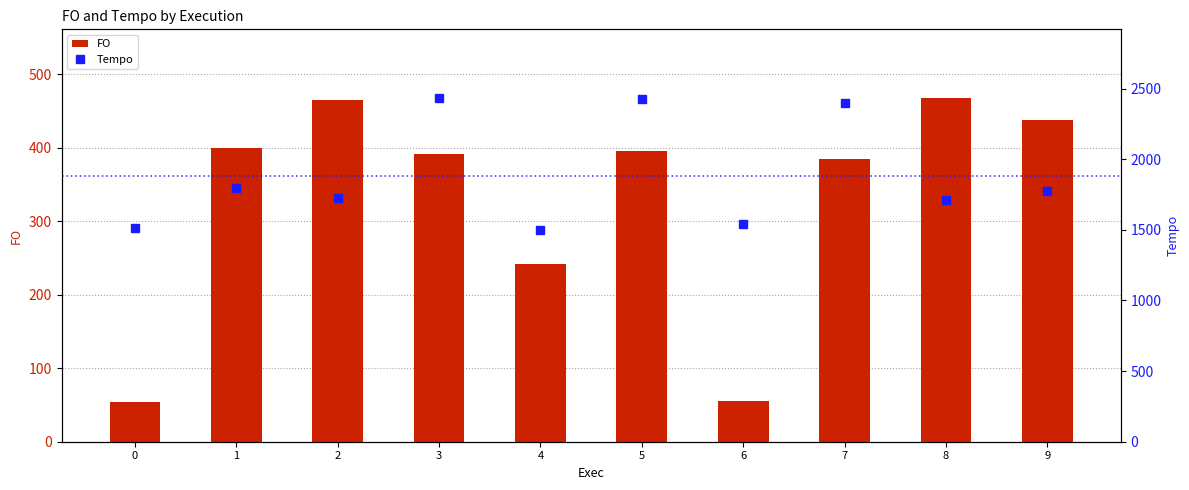

What is the maximum value for FO?

467.4